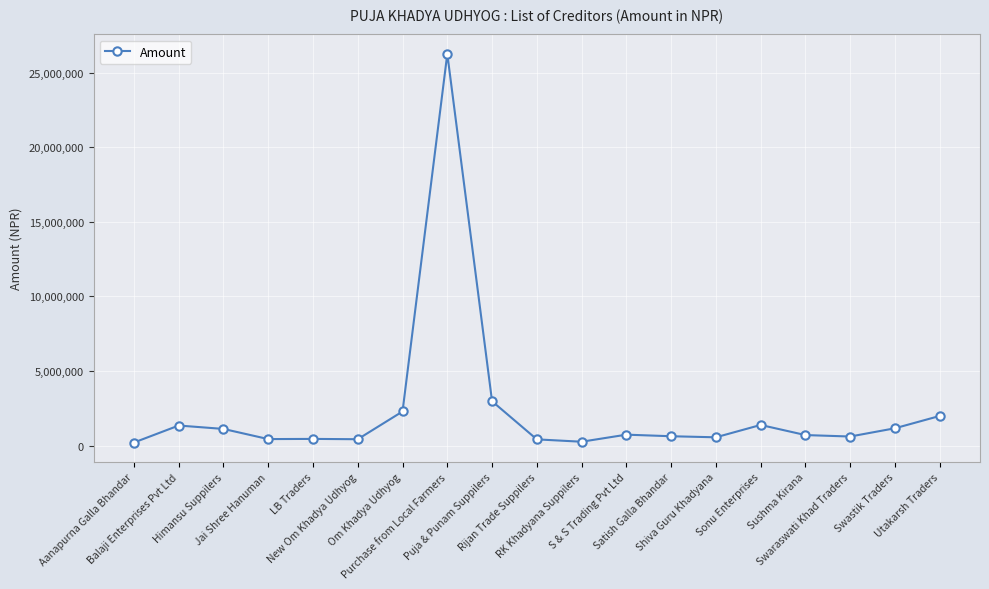

What is the average value?

2313199.2